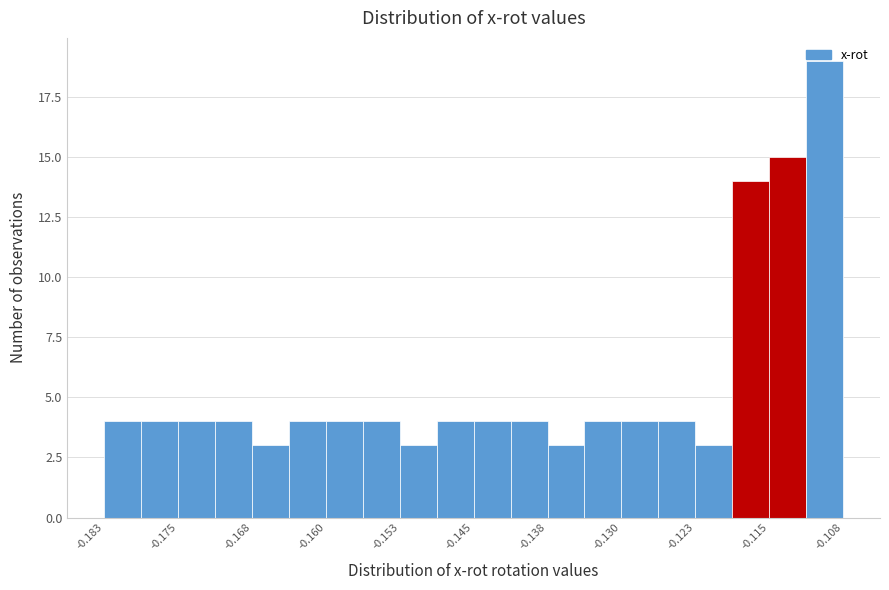

Around what value on the x-axis is the tallest bar? Give the approximate position of its centre, as read against the axis.

-0.110